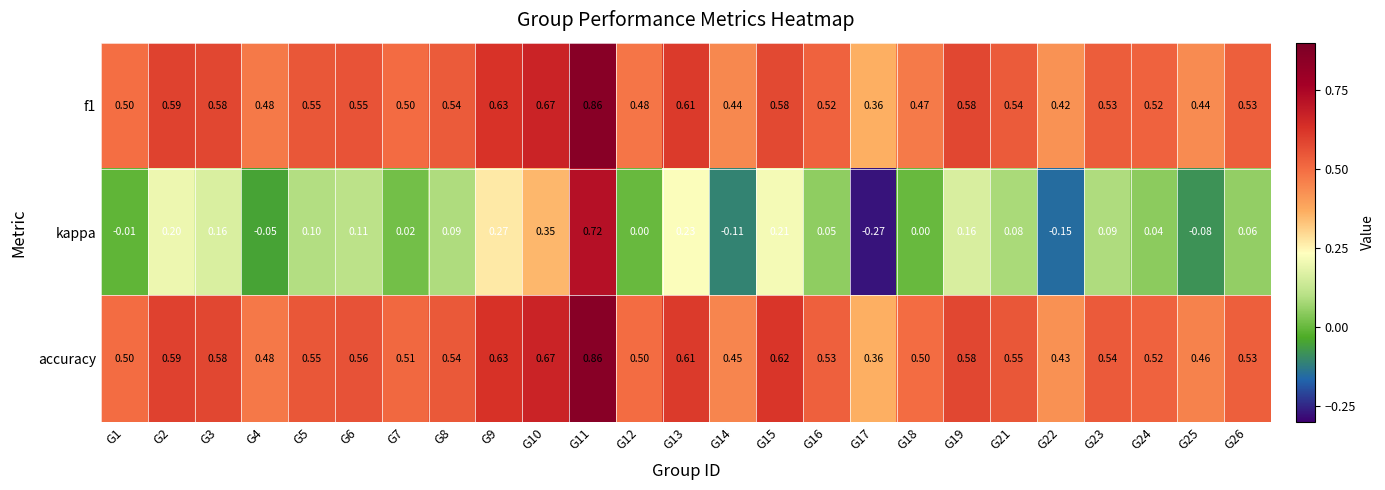

Which series has the largest total across all categories?

accuracy